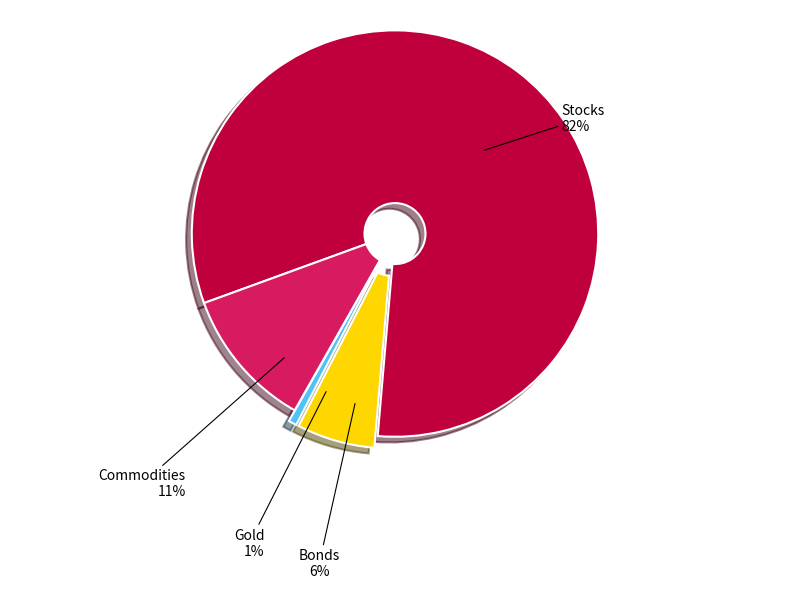

To the nearest percent, what is the difference between the largest and smallest slice percentages?

81%